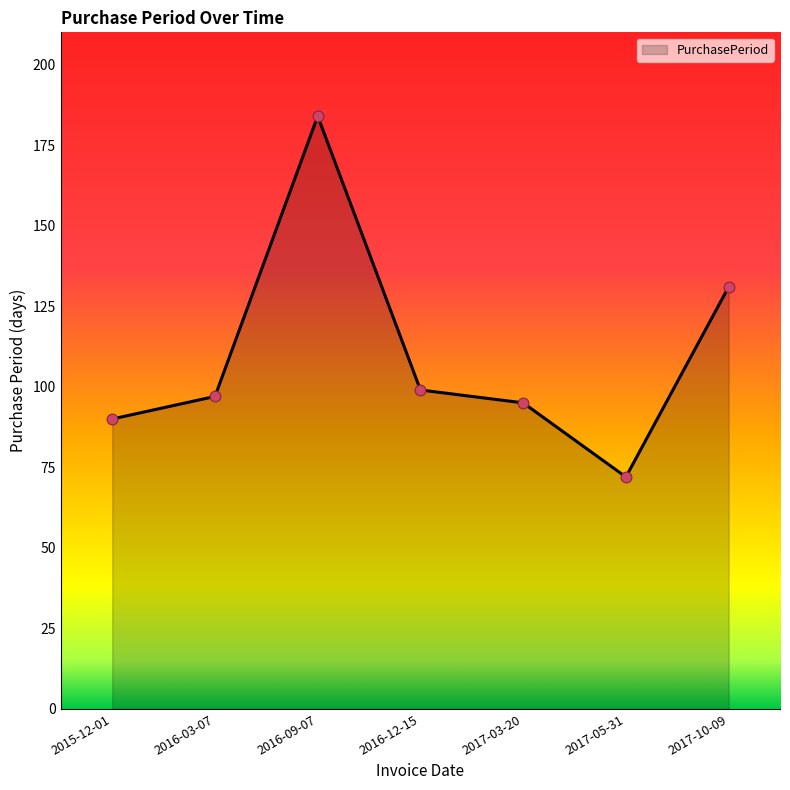

What is the change in value from 2015-12-01 to 2016-09-07?

+94